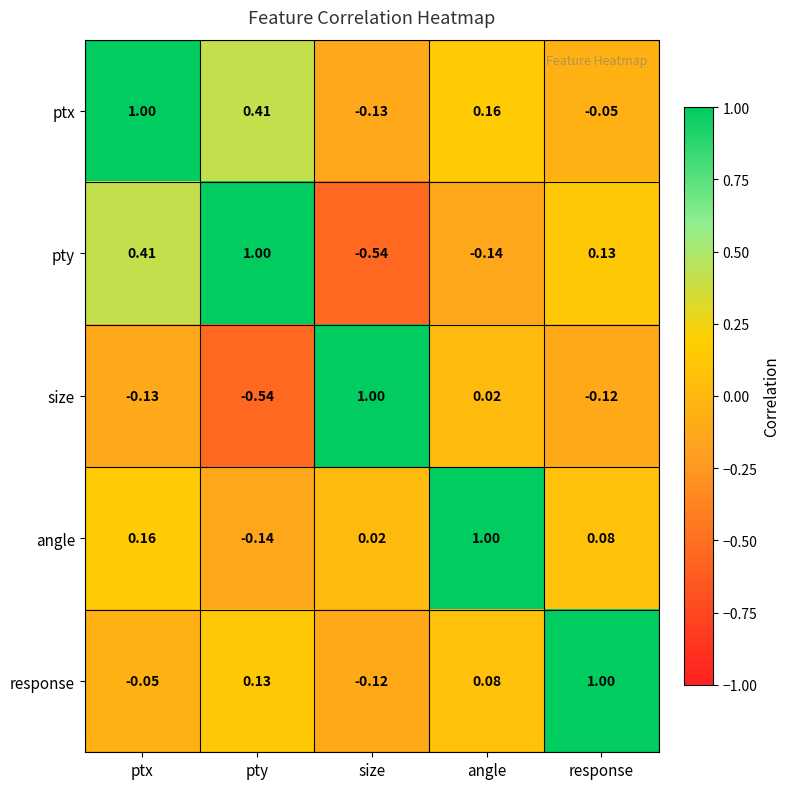

Which category has the lowest value in the response series?

size